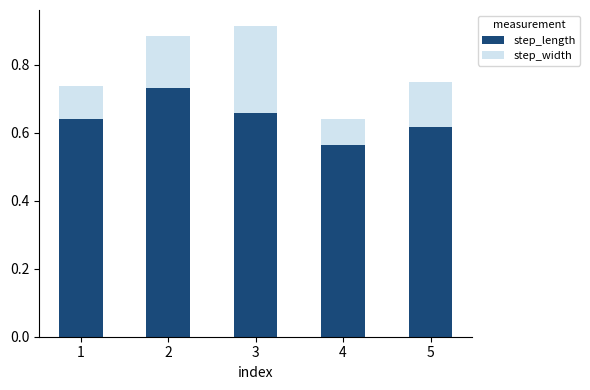

How many categories are shown in the chart?

5